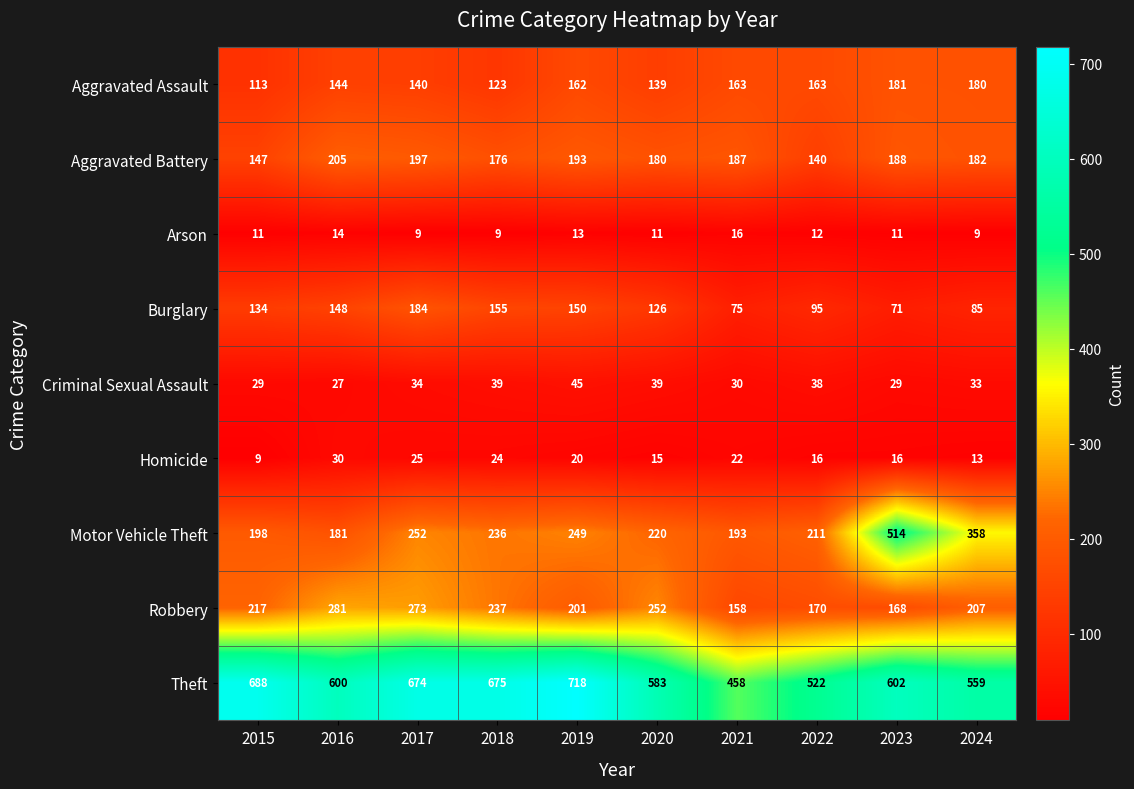

What is the lowest value of the Motor Vehicle Theft series?

181